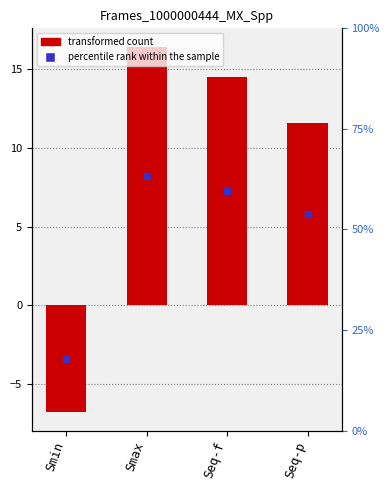

What is the value of the 2nd bar from the left?

16.4